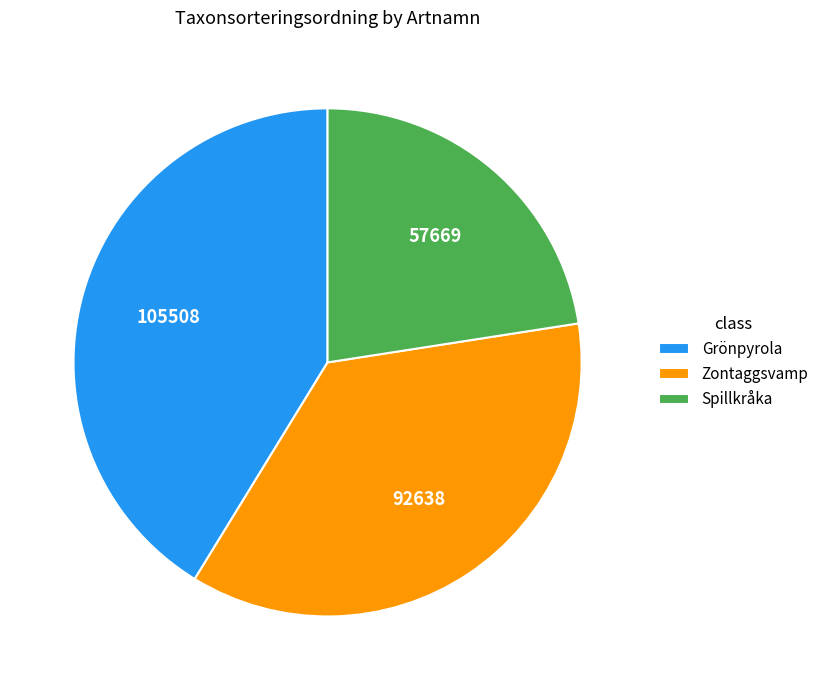

Is it true that Zontaggsvamp is 36% of the pie?

True